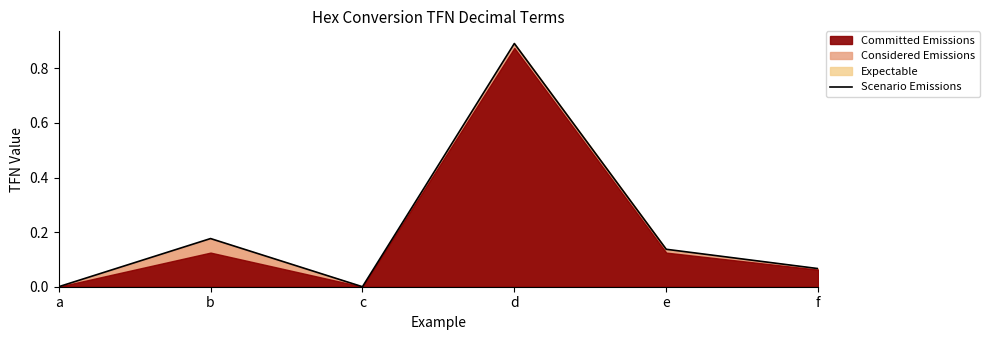

Which category has the lowest value across all series?

a